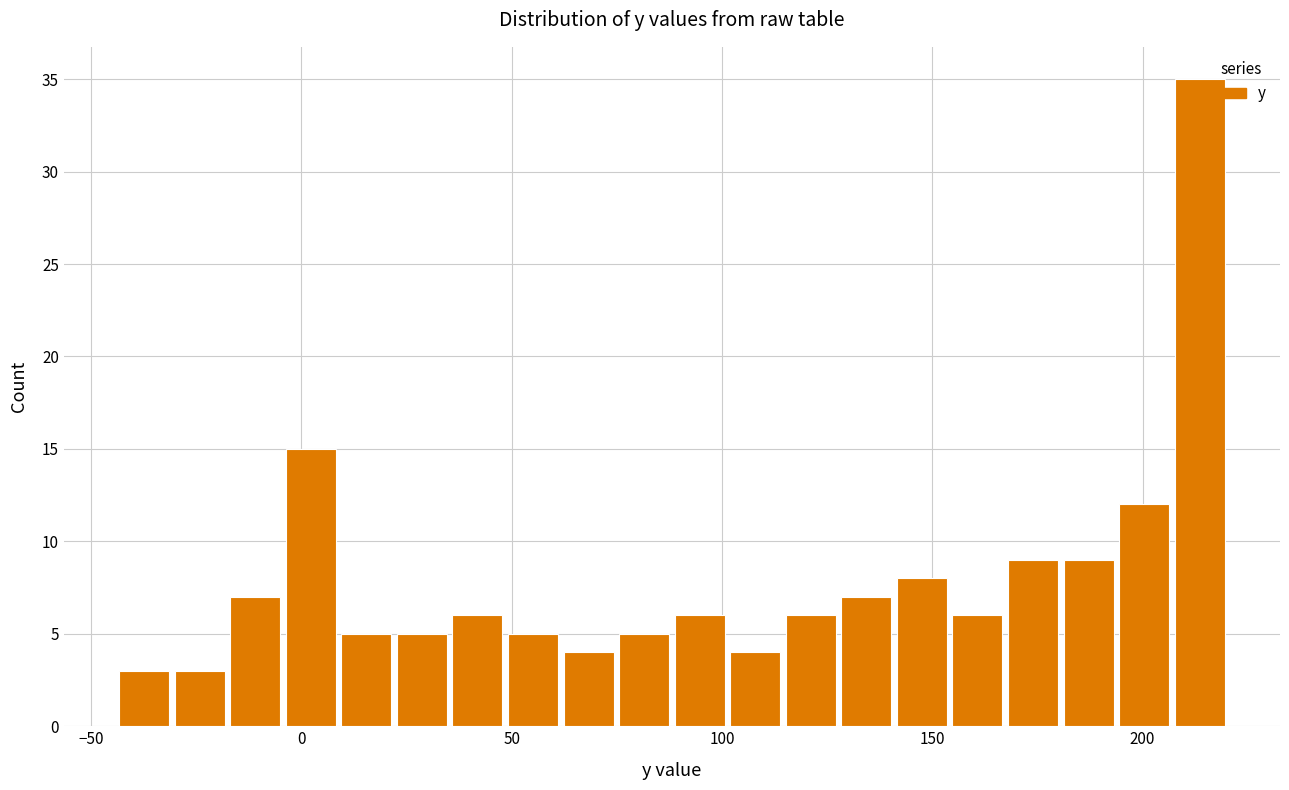

Around what value on the x-axis is the tallest bar? Give the approximate position of its centre, as read against the axis.

215